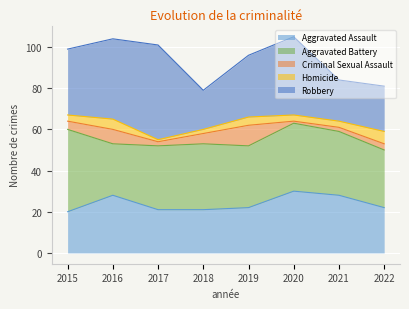

Where is Aggravated Assault nearest to the value 25?

2016